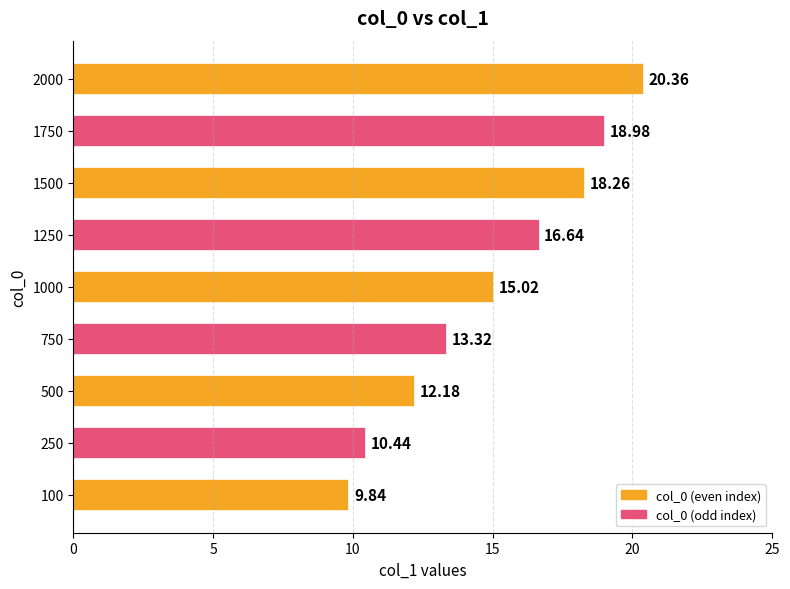

Which has a higher value, 2000 or 750?

2000